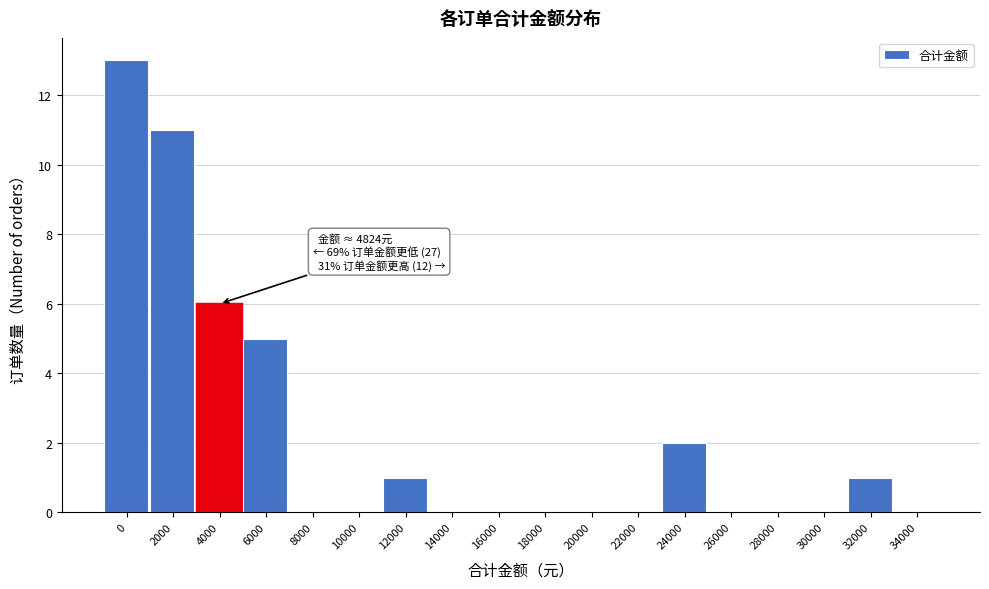

Reading left to right, what are all the values shown in this chart?

0=13	2000=11	4000=6	6000=5	8000=0	10000=0	12000=1	14000=0	16000=0	18000=0	20000=0	22000=0	24000=2	26000=0	28000=0	30000=0	32000=1	34000=0